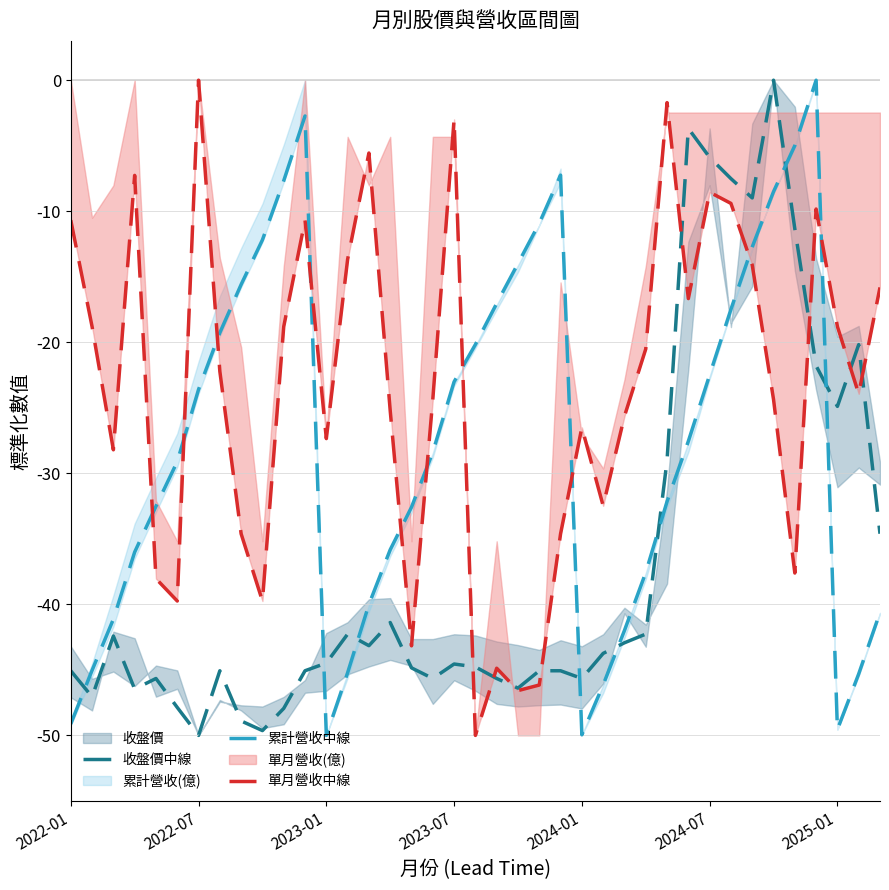

In 收盤價中線, how many points are lower than both neighbors (excluding endpoints)?

10